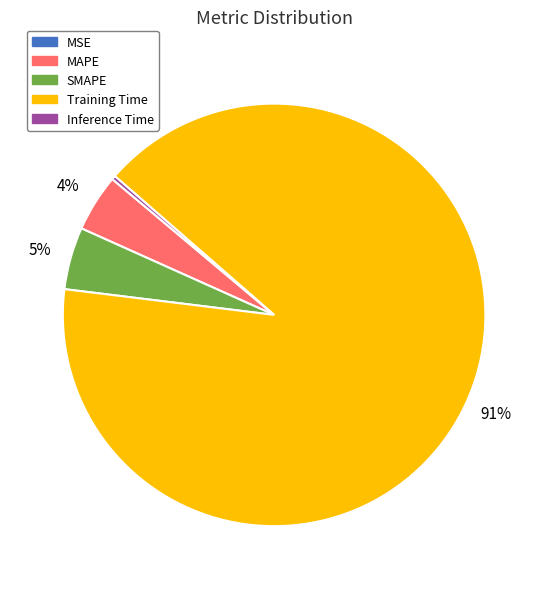

Which has a higher value, MAPE or Inference Time?

MAPE